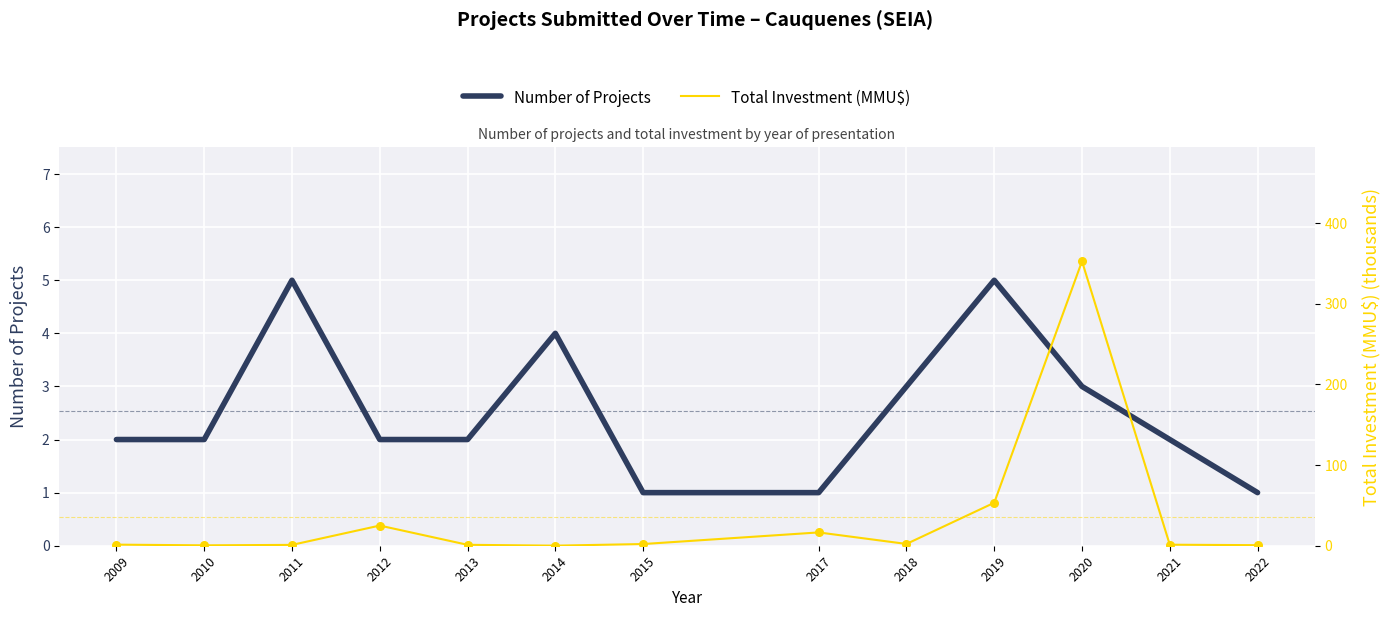

Which series contains the highest Y value?

Total Investment (MMU$)